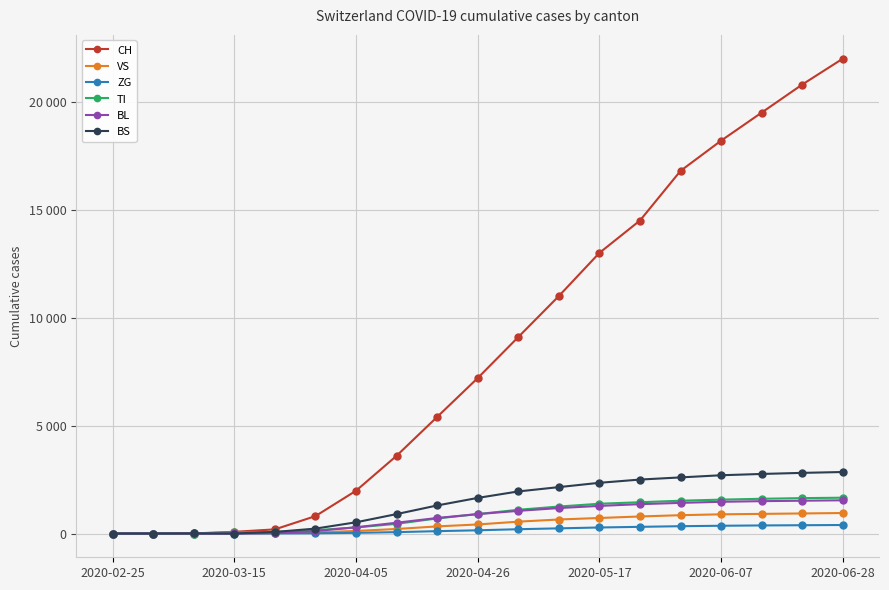

What is the difference between the maximum and minimum values in the BL series?

1540